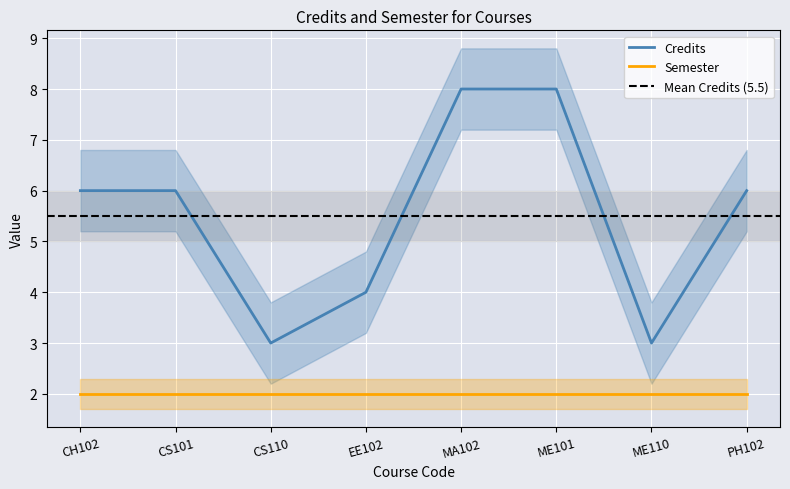

What is the greatest value displayed?

8